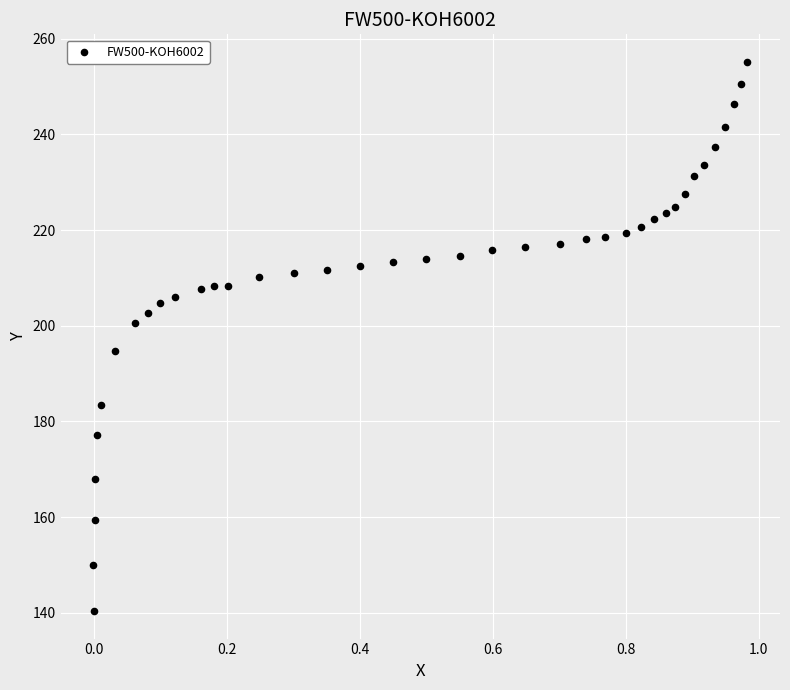

What is the range of Y values (max minus min)?

114.8